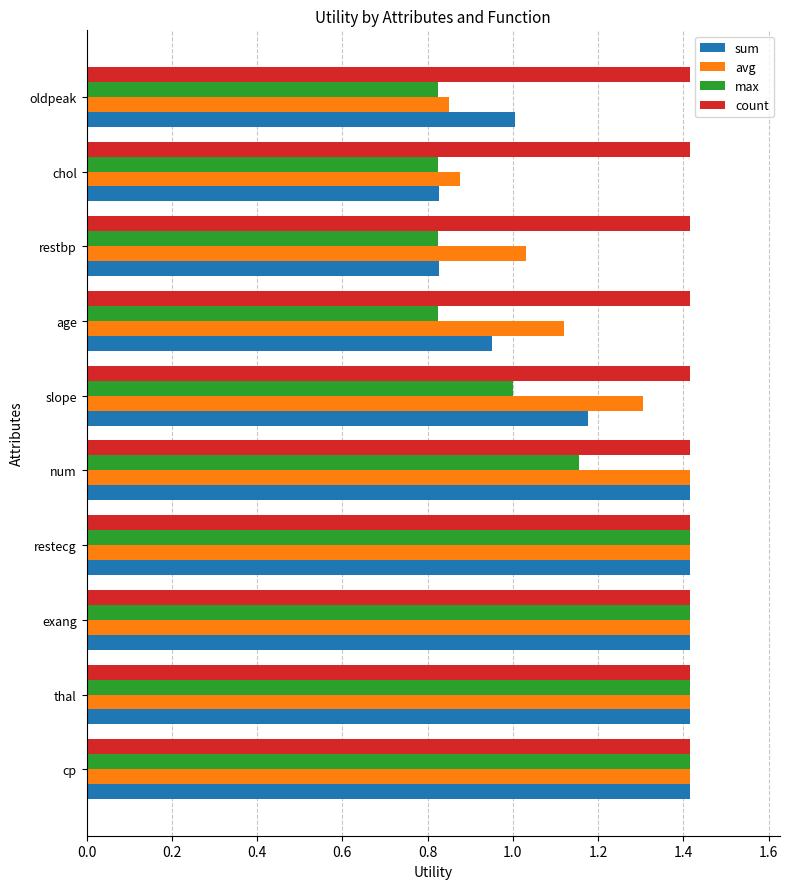

How many data points does each series have?

10